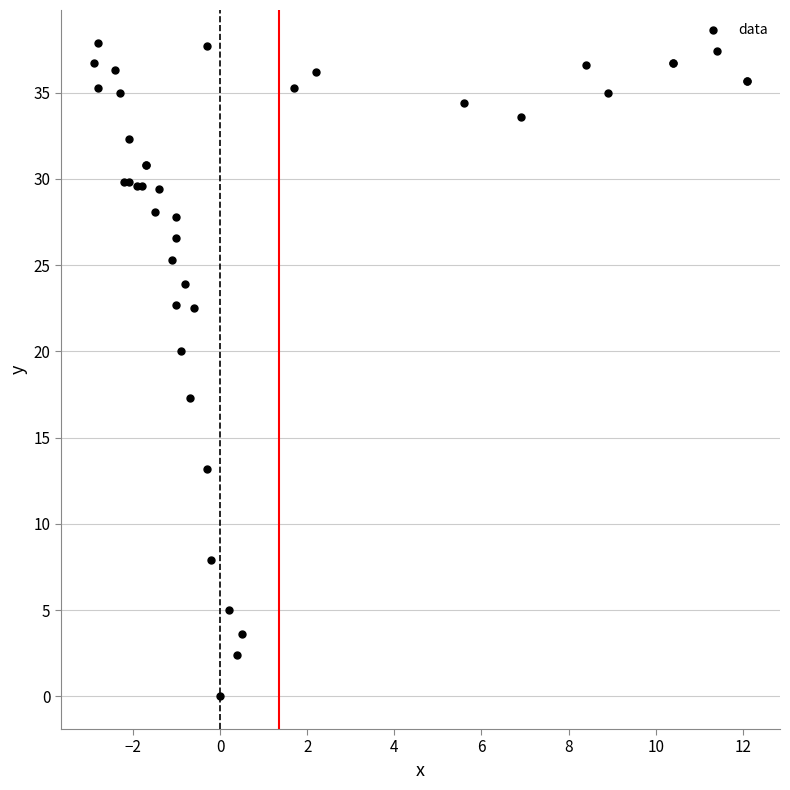

What Y value in the scatter plot is closest to 18?

17.3